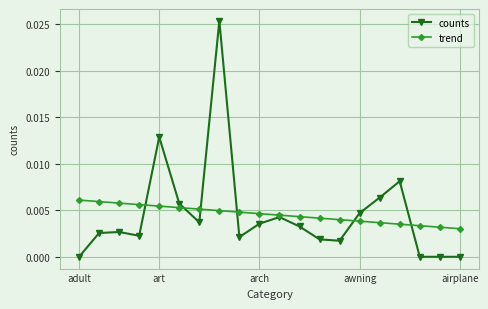

True or false: counts has more than 2 interior local peaks.

True